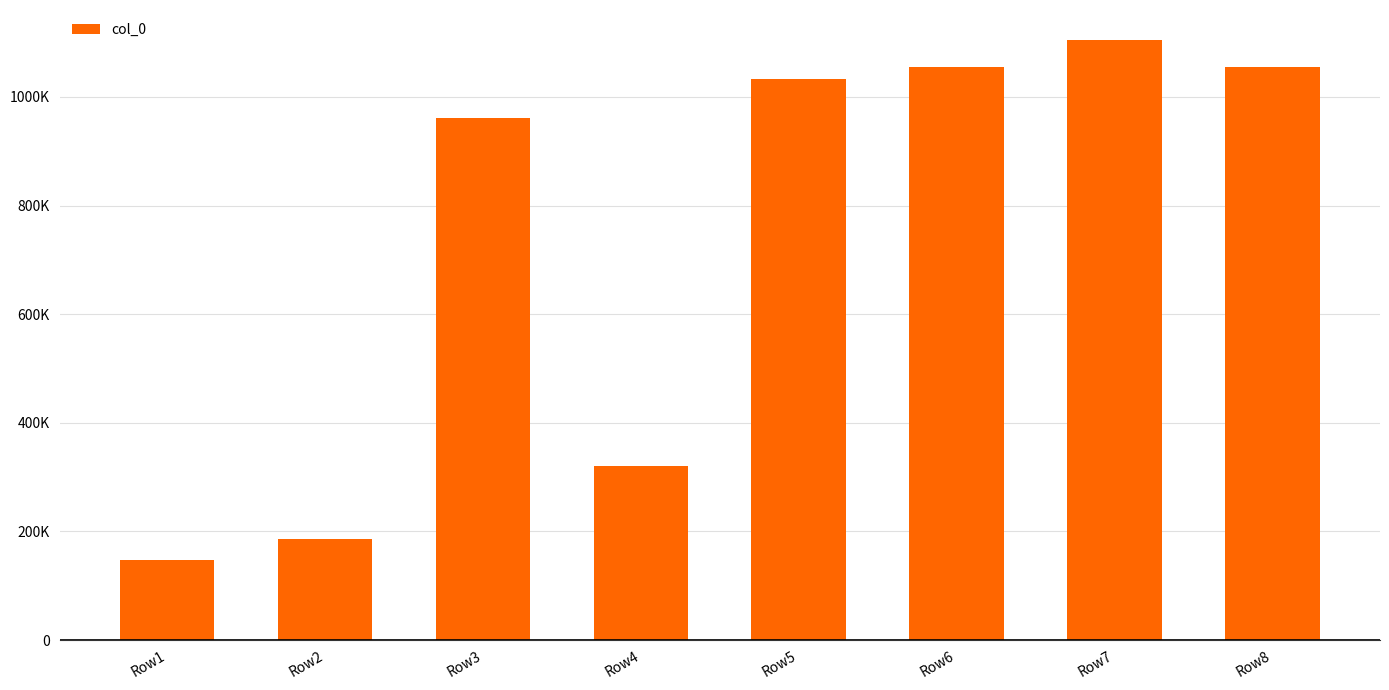

Rank the categories by value from highest to lowest.

Row7, Row8, Row6, Row5, Row3, Row4, Row2, Row1